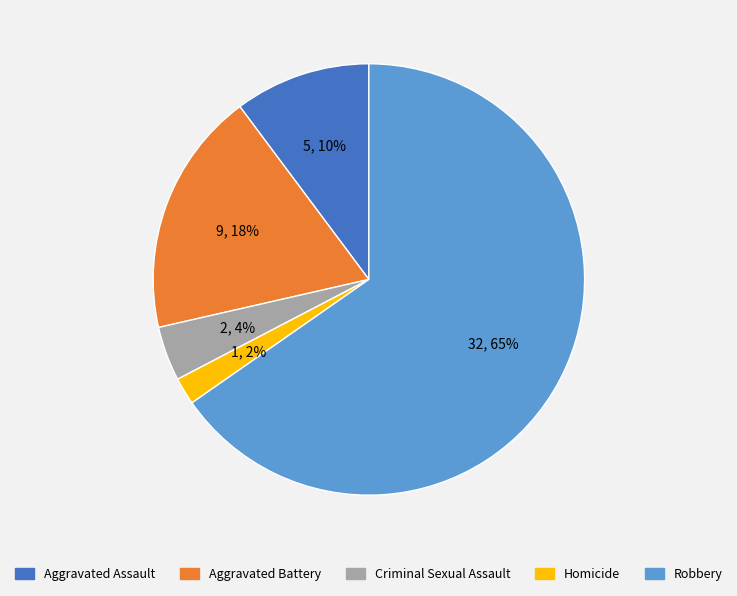

To the nearest percent, what is the difference between the Aggravated Battery and Homicide slice percentages?

16%